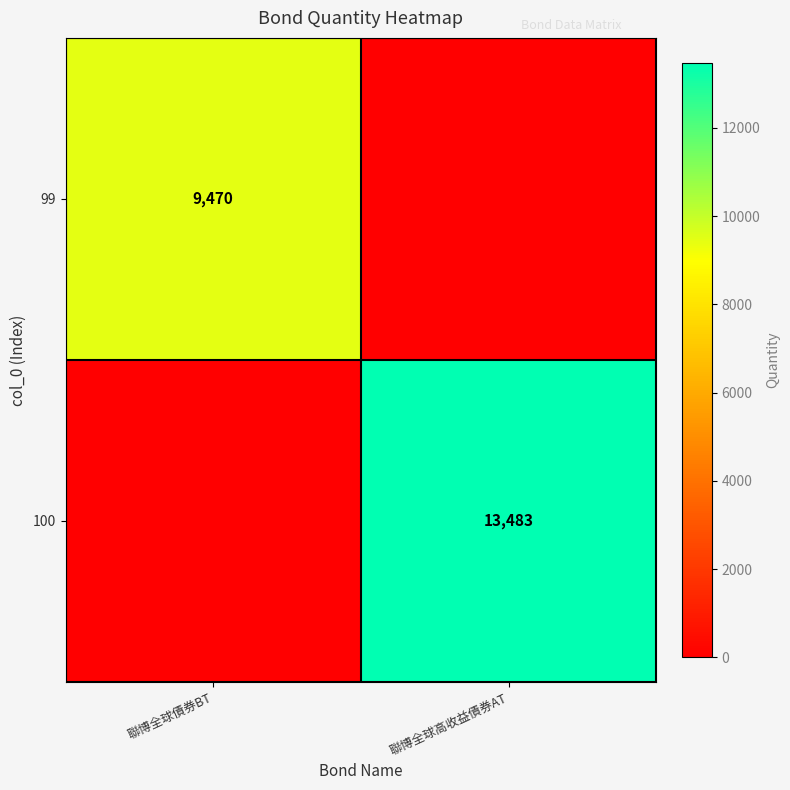

What is the spread (max minus min) of values at 聯博全球高收益債券AT?

13483